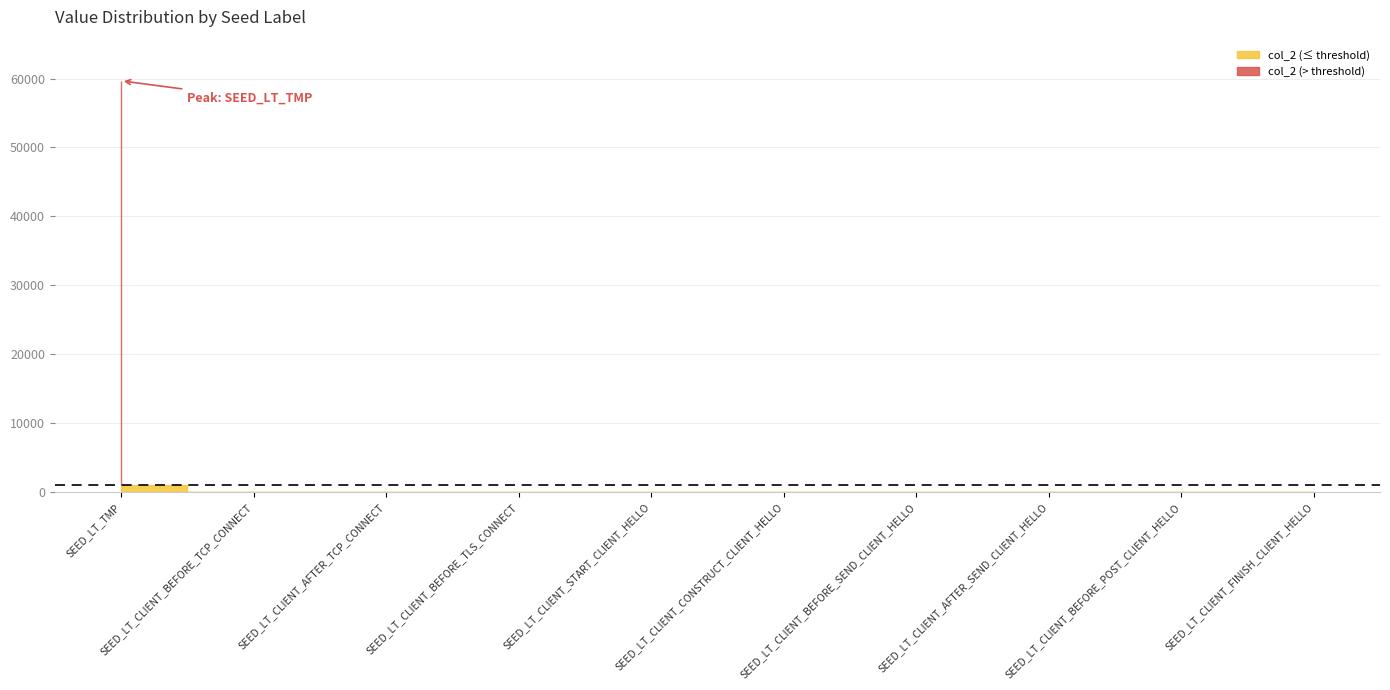

What position from the left is SEED_LT_TMP?

1